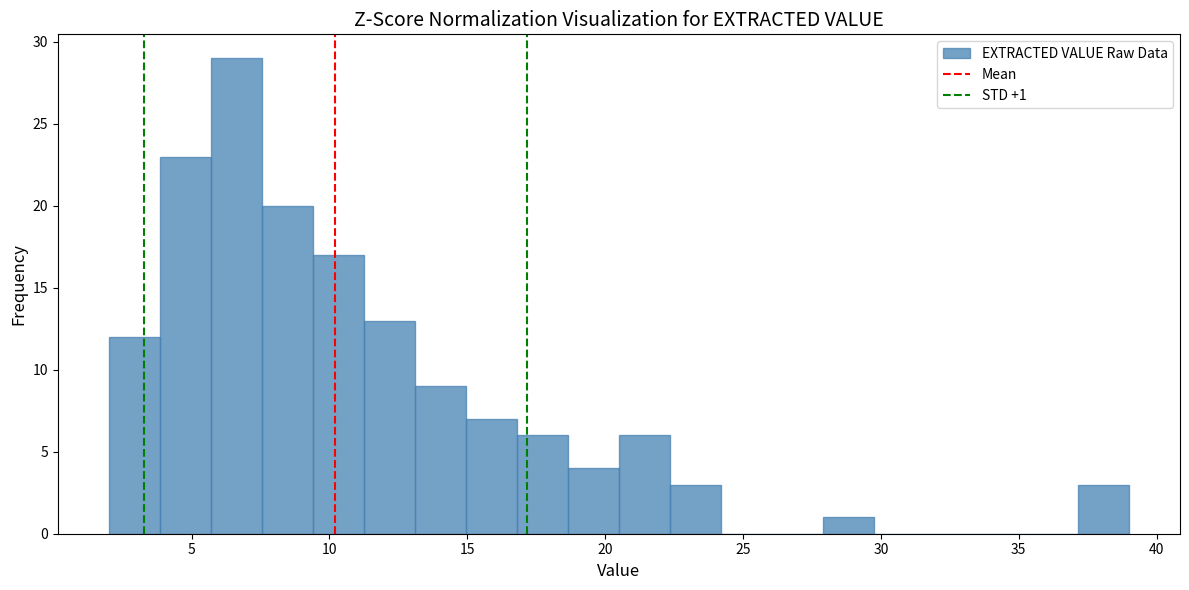

Read against the x-axis, roughly where is the centre of the tallest bar?

6.5